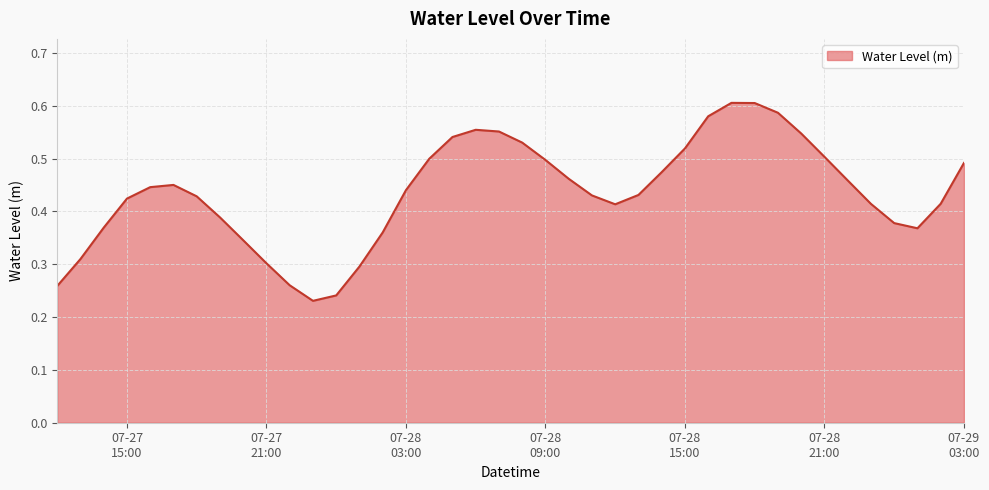

Rank the categories by value from highest to lowest.

2023-07-28 17:00:00, 2023-07-28 18:00:00, 2023-07-28 19:00:00, 2023-07-28 16:00:00, 2023-07-28 06:00:00, 2023-07-28 07:00:00, 2023-07-28 20:00:00, 2023-07-28 05:00:00, 2023-07-28 08:00:00, 2023-07-28 15:00:00, 2023-07-28 21:00:00, 2023-07-28 04:00:00, 2023-07-28 09:00:00, 2023-07-29 03:00:00, 2023-07-28 14:00:00, 2023-07-28 10:00:00, 2023-07-28 22:00:00, 2023-07-27 17:00:00, 2023-07-27 16:00:00, 2023-07-28 03:00:00, 2023-07-28 13:00:00, 2023-07-28 11:00:00, 2023-07-27 18:00:00, 2023-07-27 15:00:00, 2023-07-29 02:00:00, 2023-07-28 23:00:00, 2023-07-28 12:00:00, 2023-07-27 19:00:00, 2023-07-29 00:00:00, 2023-07-27 14:00:00, 2023-07-29 01:00:00, 2023-07-28 02:00:00, 2023-07-27 20:00:00, 2023-07-27 13:00:00, 2023-07-27 21:00:00, 2023-07-28 01:00:00, 2023-07-27 22:00:00, 2023-07-27 12:00:00, 2023-07-28 00:00:00, 2023-07-27 23:00:00